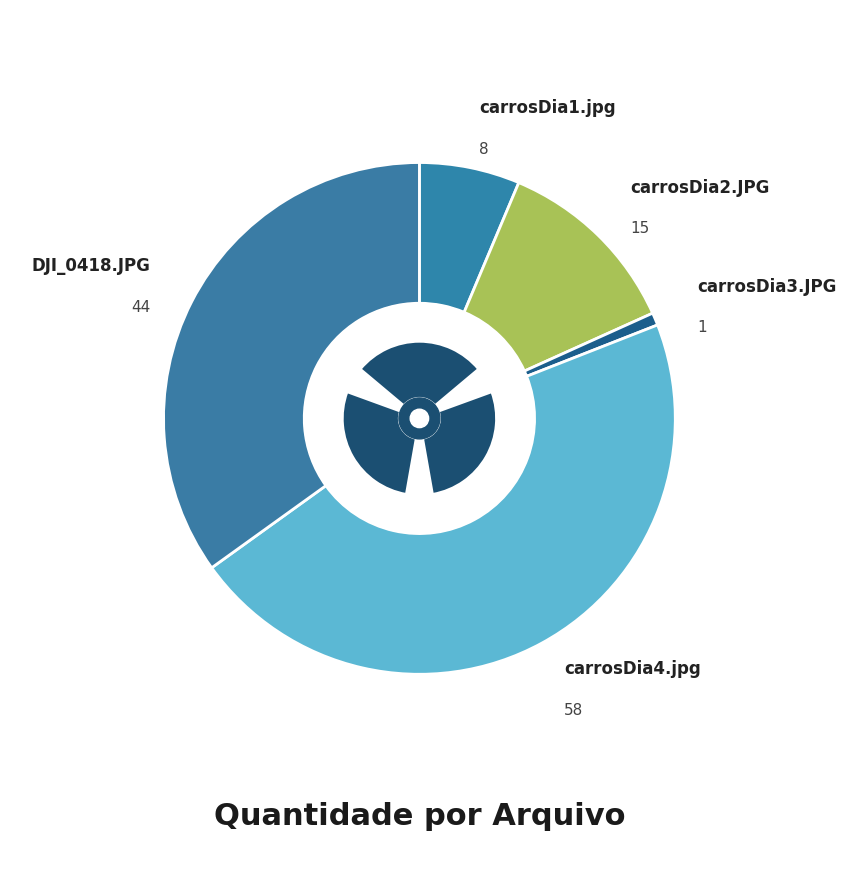

Does carrosDia1.jpg represent more than half of the total?

No